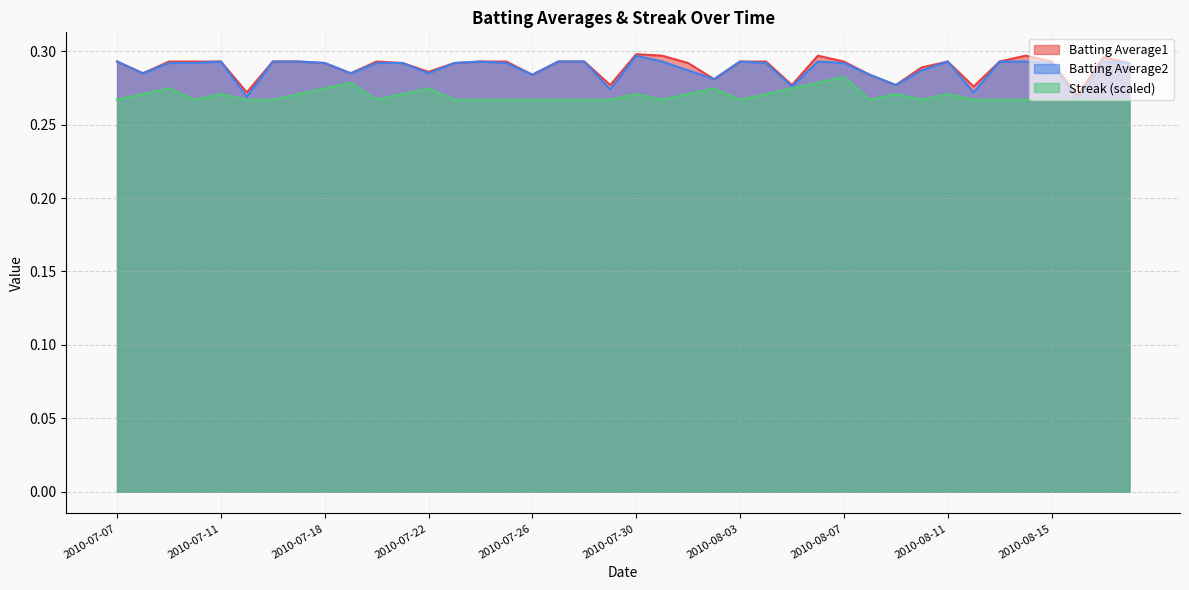

Which category has the lowest value in the Batting Average2 series?

2010-08-16